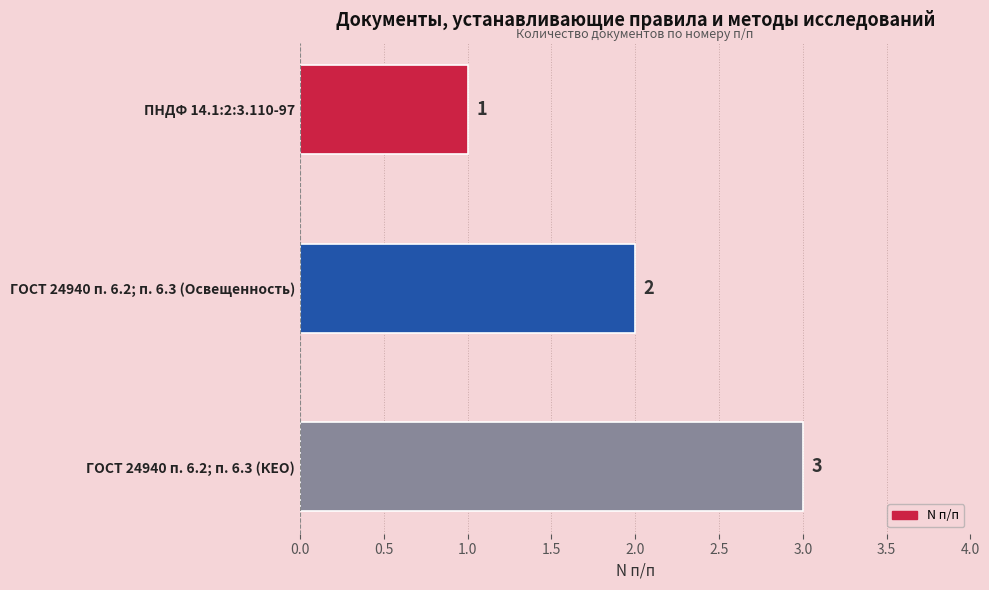

Is it true that the value at ГОСТ 24940 п. 6.2; п. 6.3 (Освещенность) is 3?

False